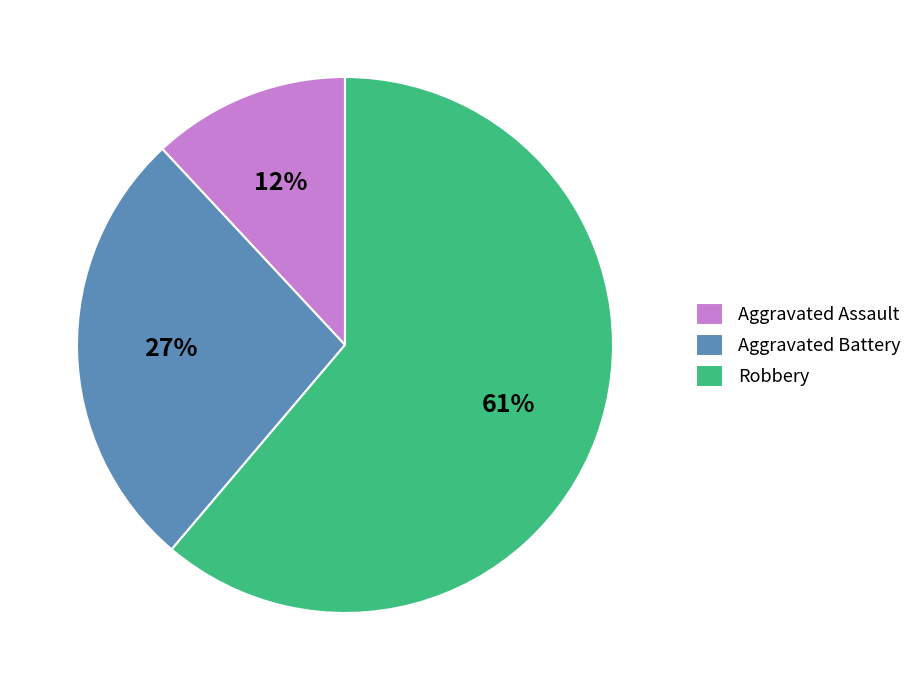

True or false: Aggravated Assault accounts for 25% of the total.

False